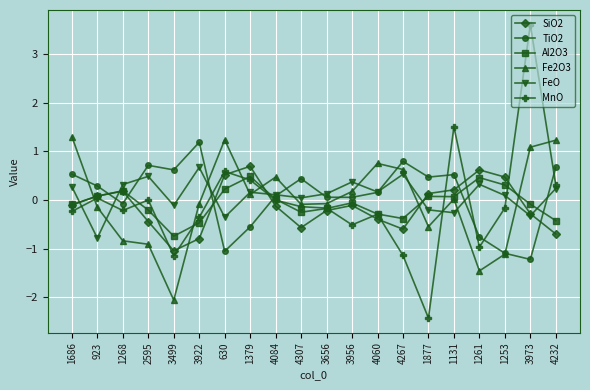

Read the TiO2 value at 630.

-1.1